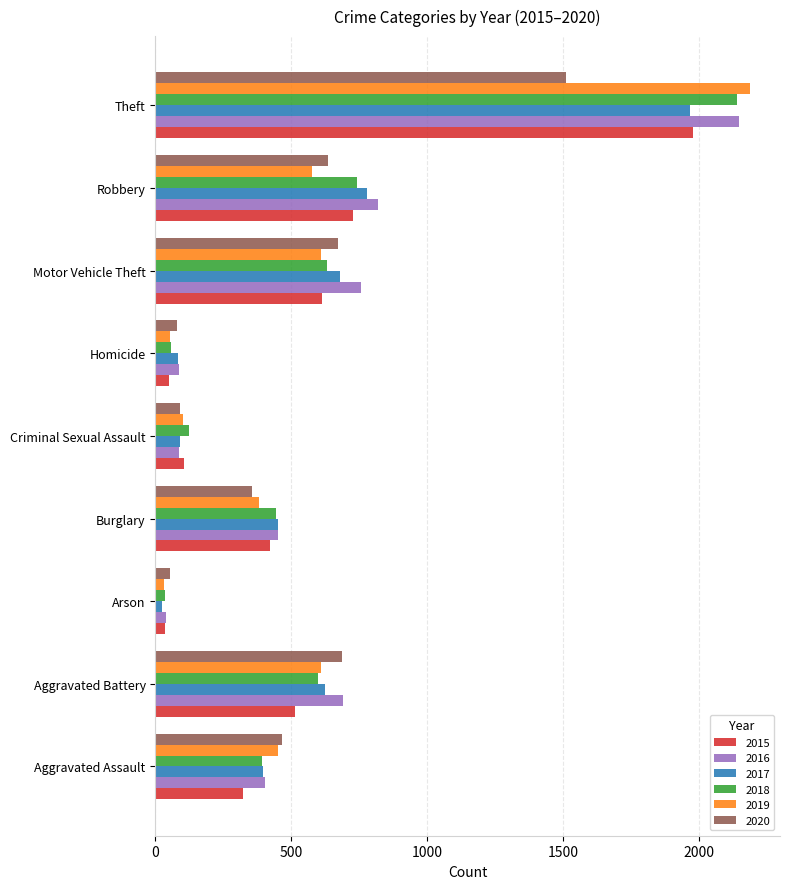

What is the spread (max minus min) of values at Aggravated Assault?

143